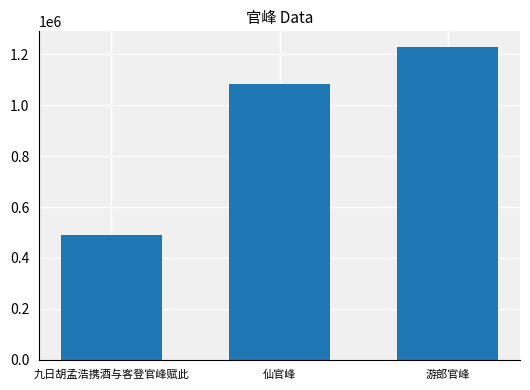

Is it true that the value at 游郎官峰 is 1229358?

True